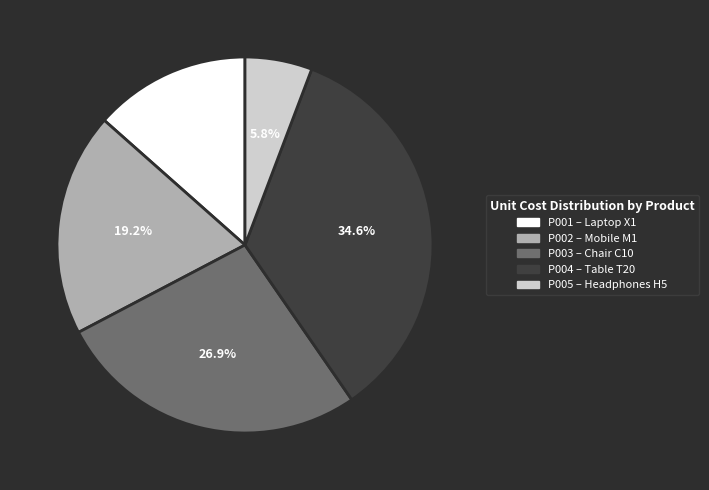

Does any single category account for the majority?

No